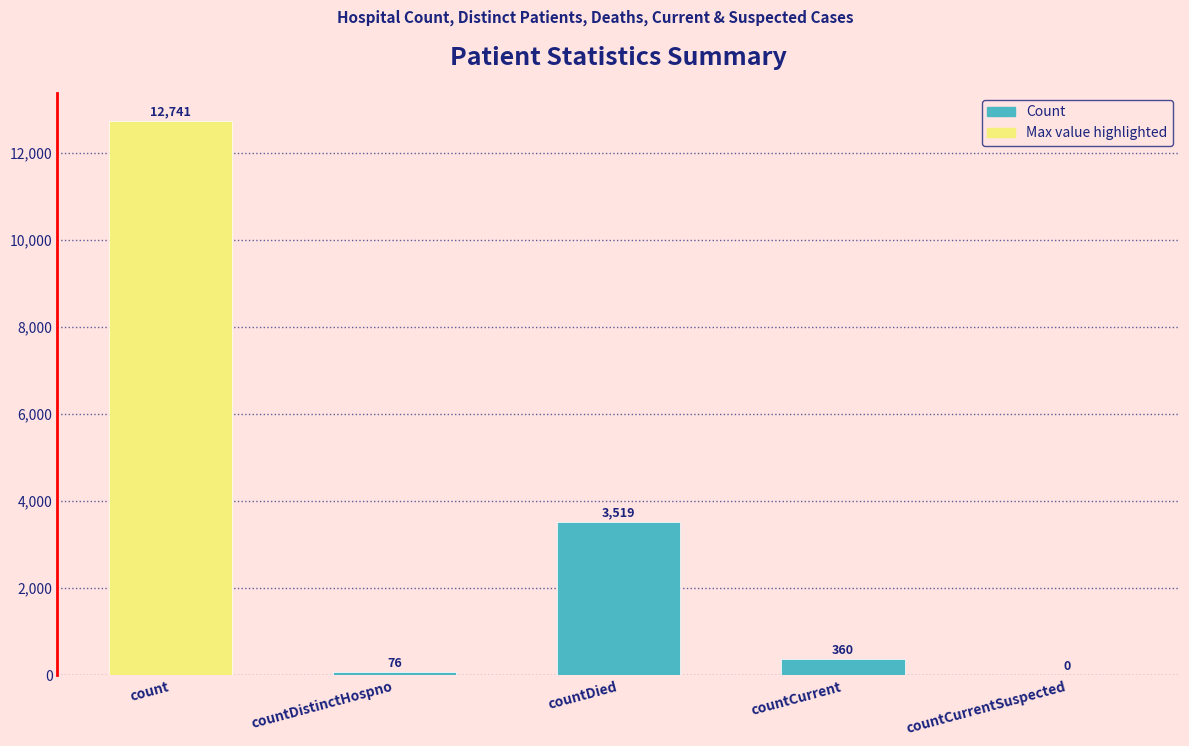

What is the maximum value shown in the chart?

12741